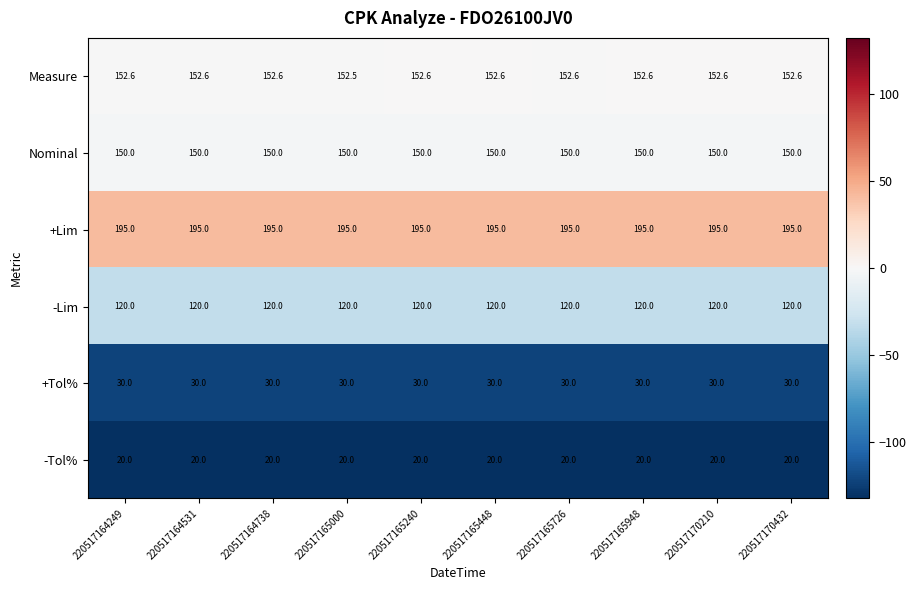

What is the smallest value displayed?

20.0